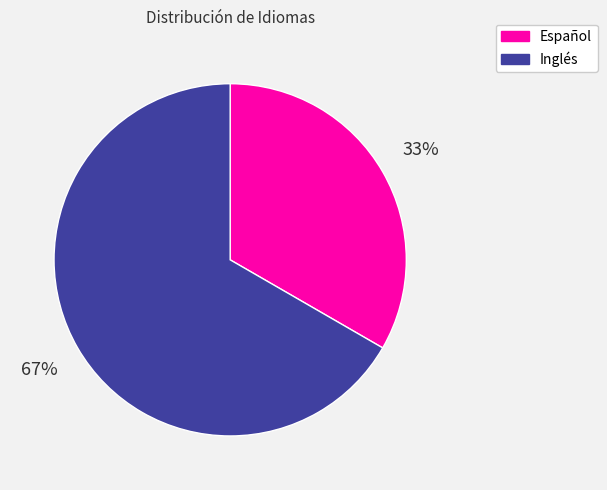

What percentage is the Inglés slice, to the nearest percent?

67%